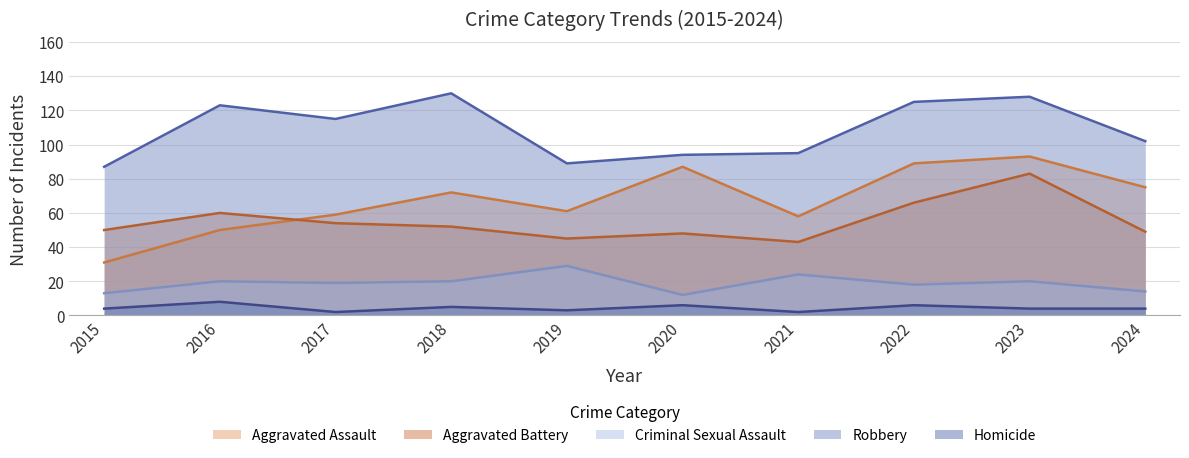

Which series has the largest range (max minus min)?

Aggravated Assault